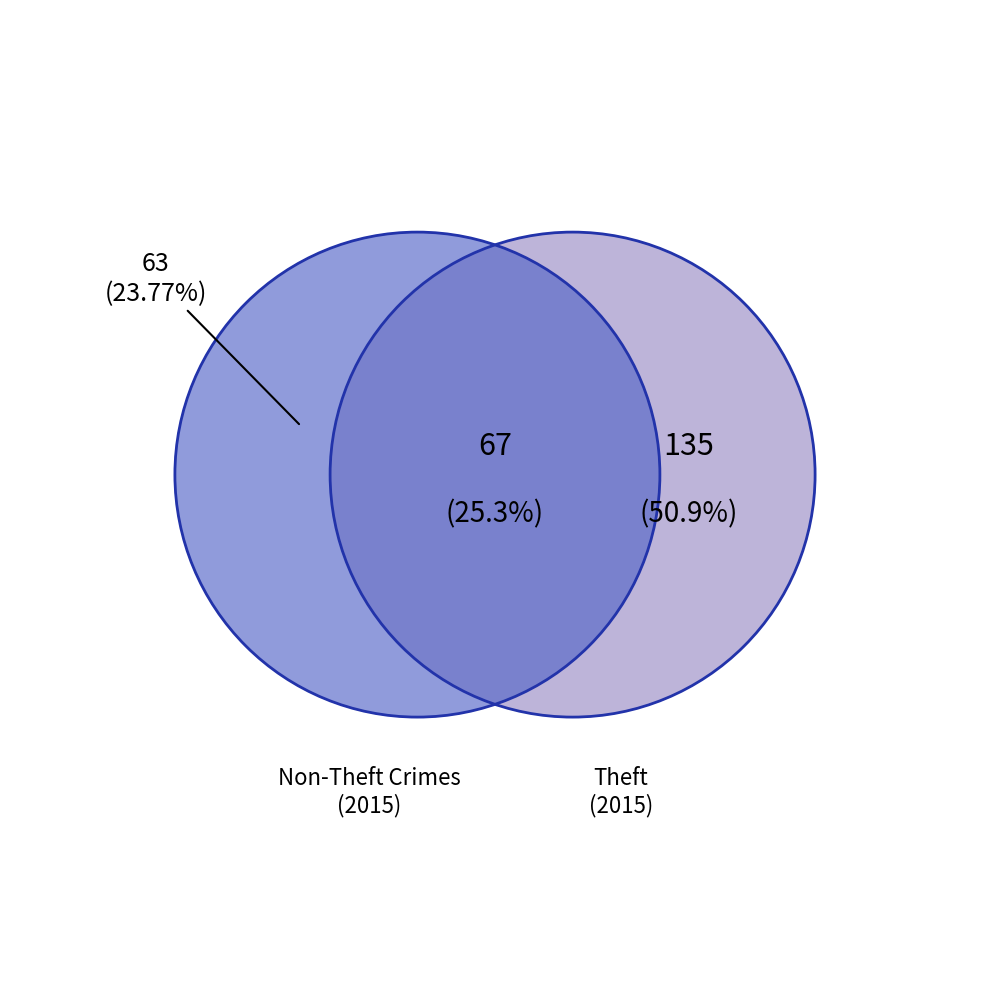

Is there any slice that represents more than half of the pie?

Yes